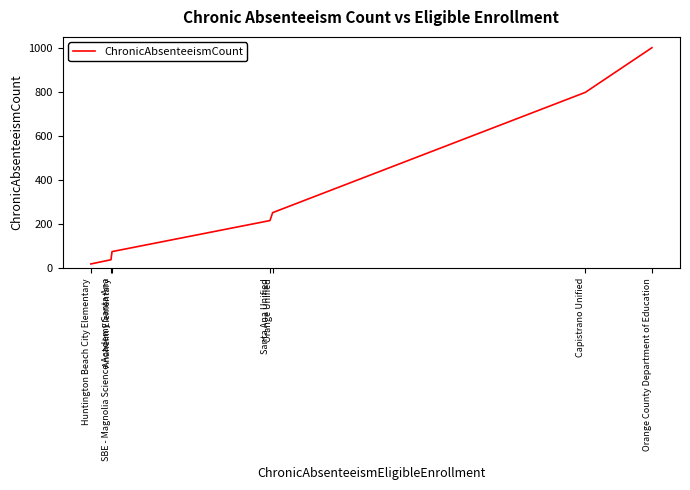

Between Huntington Beach City Elementary and Santa Ana Unified, which is larger?

Santa Ana Unified